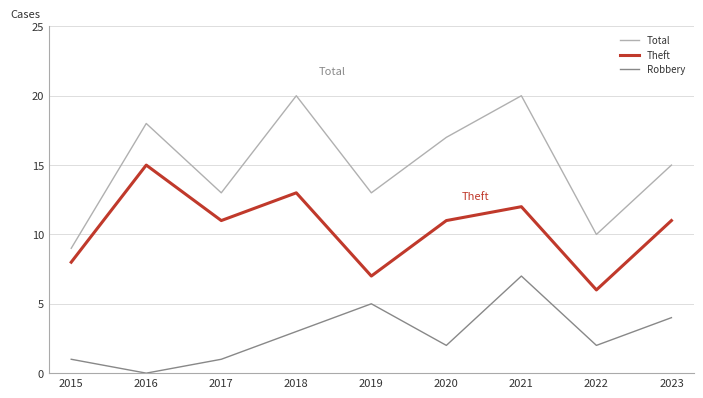

Is it true that Theft equals 11 at 2019?

False